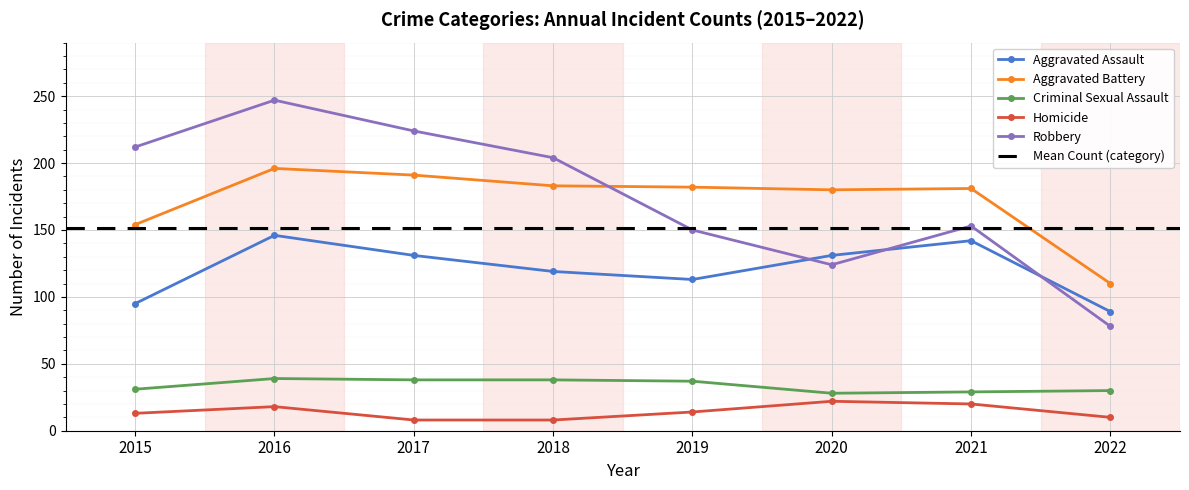

At which category is the sum across all series the highest?

2016